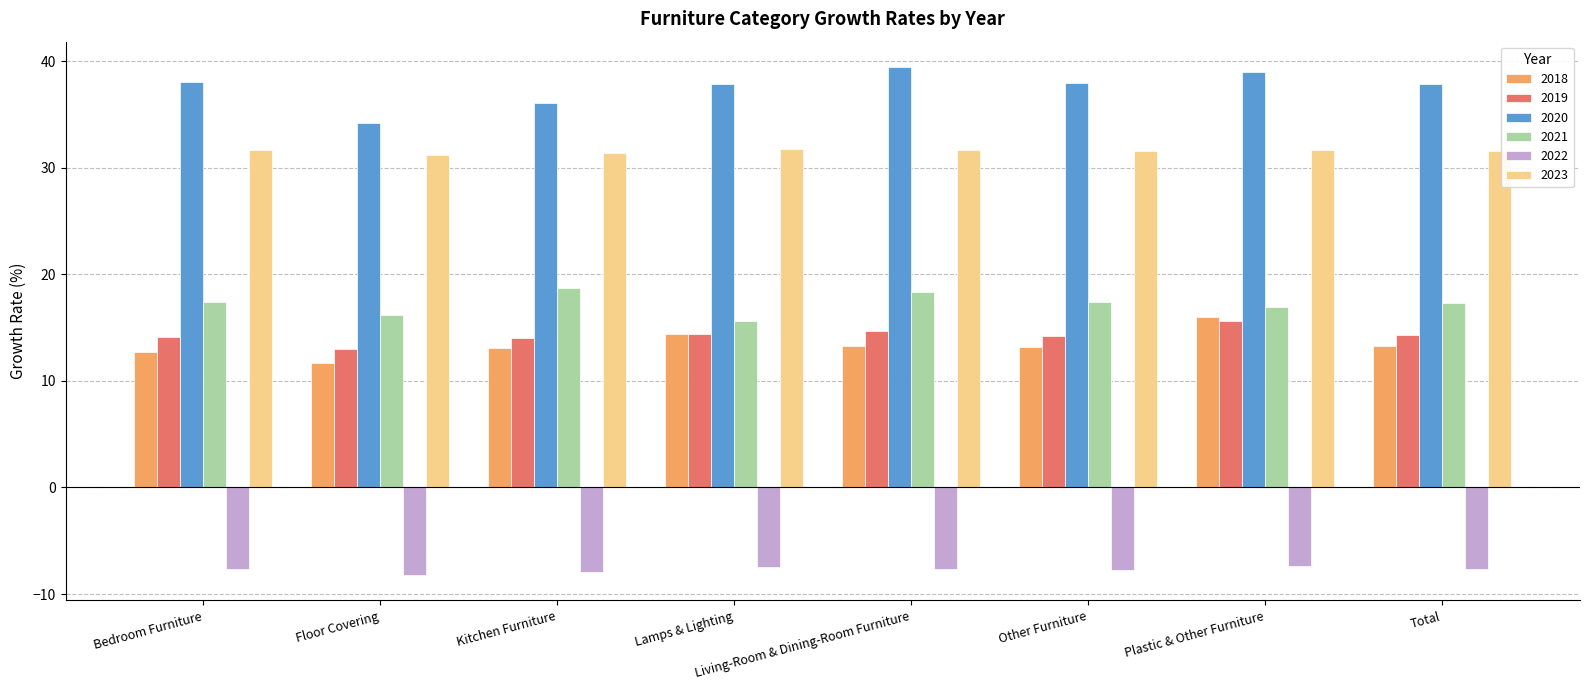

Rank the series at Total from highest to lowest value.

2020, 2023, 2021, 2019, 2018, 2022